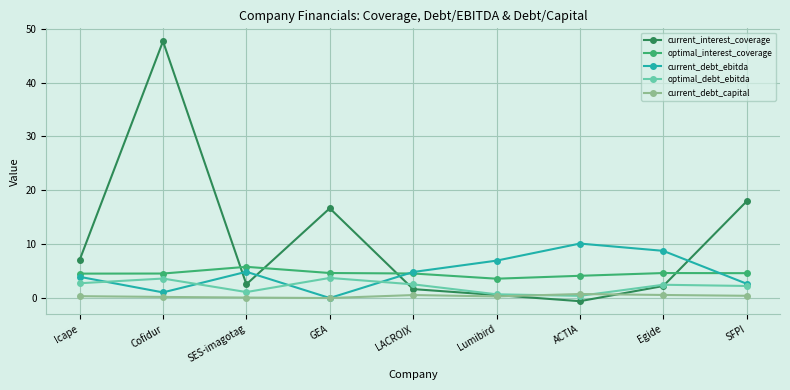

What is the spread (max minus min) of values at SES-imagotag?

5.7